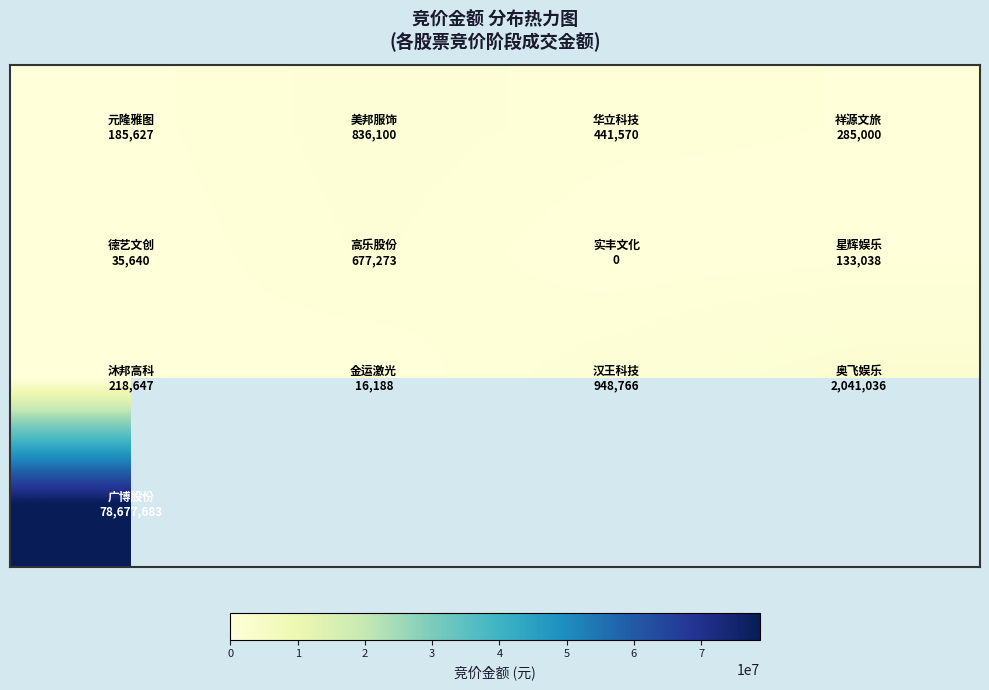

How many values in the row_0 series are below 441570?

2